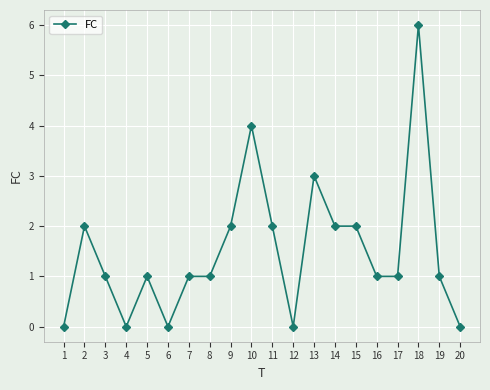

What is the difference between the second highest and minimum values?

4